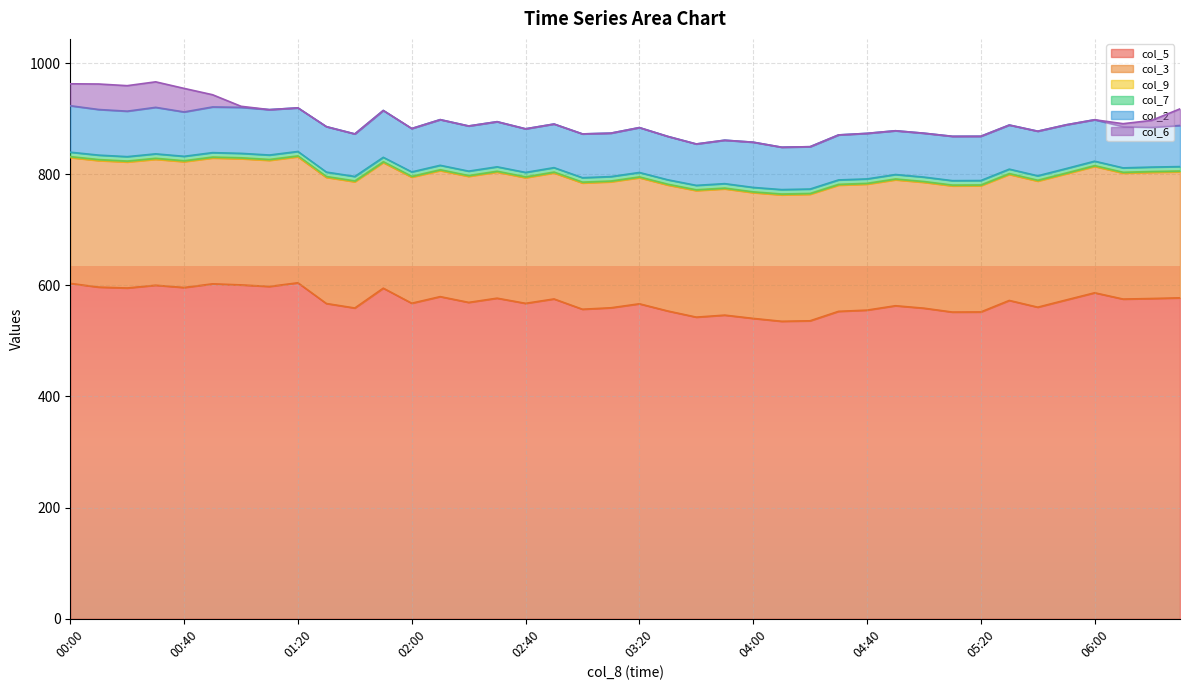

True or false: col_7 and col_9 cross at least once.

False